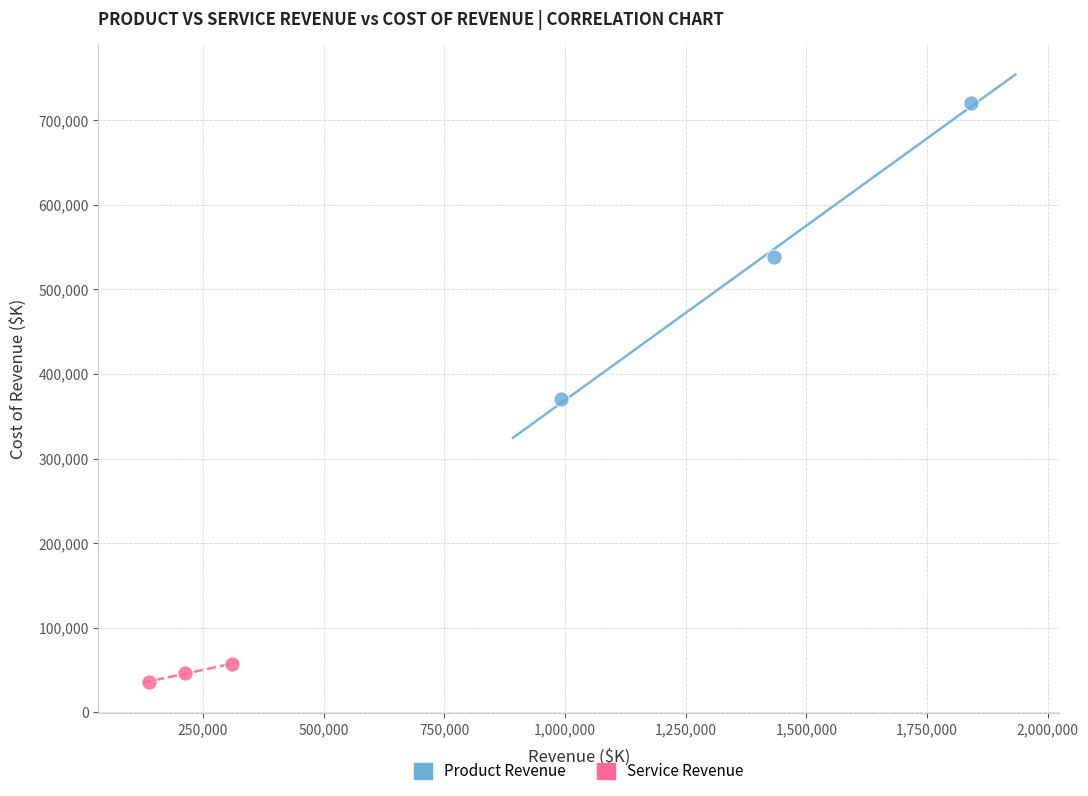

Which series contains the lowest Y value?

Service Revenue